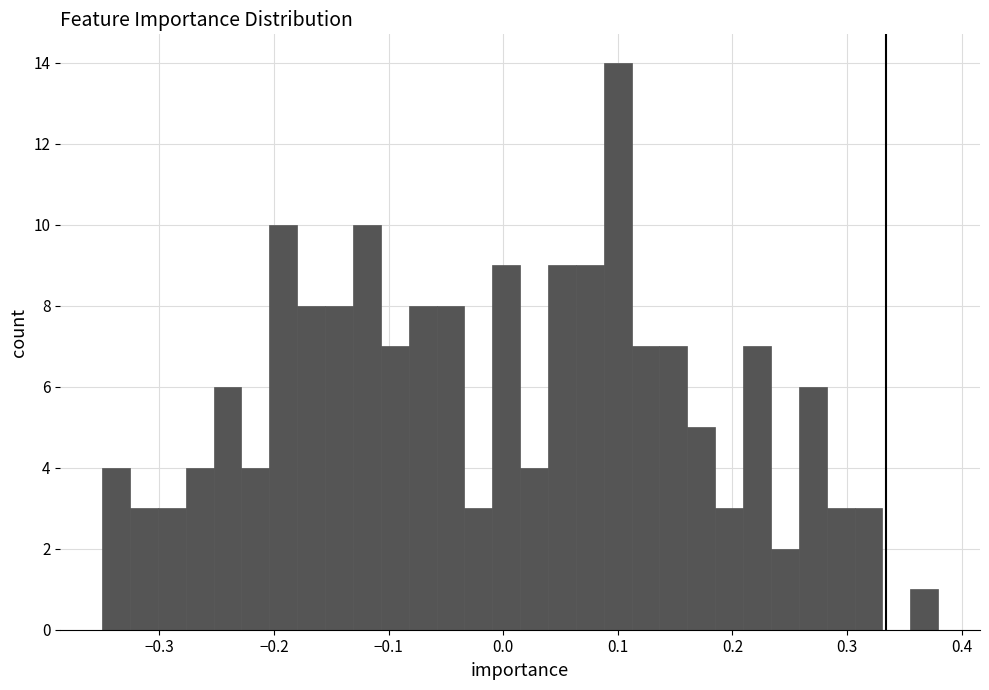

Around what value on the x-axis is the tallest bar? Give the approximate position of its centre, as read against the axis.

0.10